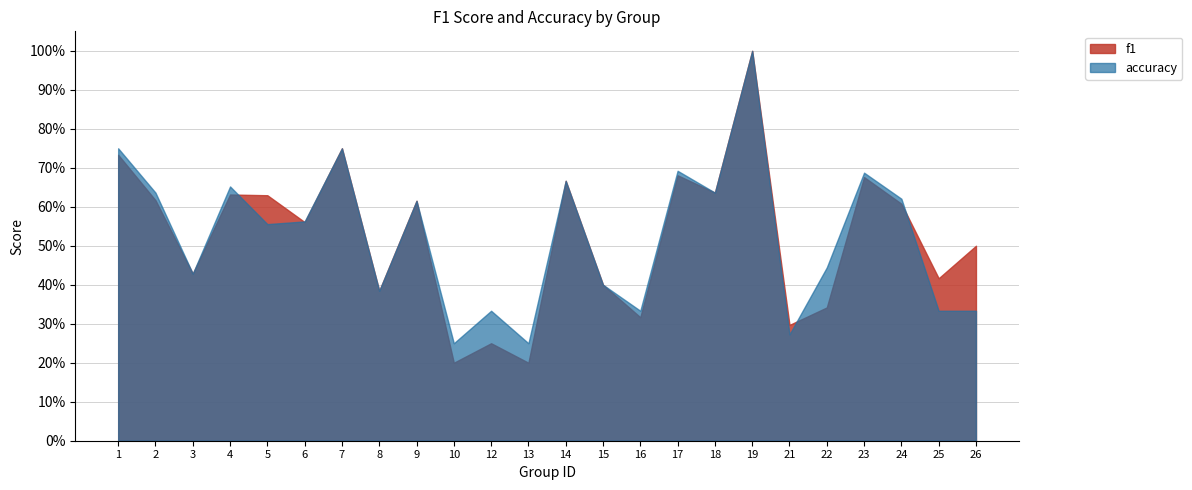

Which series has the largest total across all categories?

accuracy